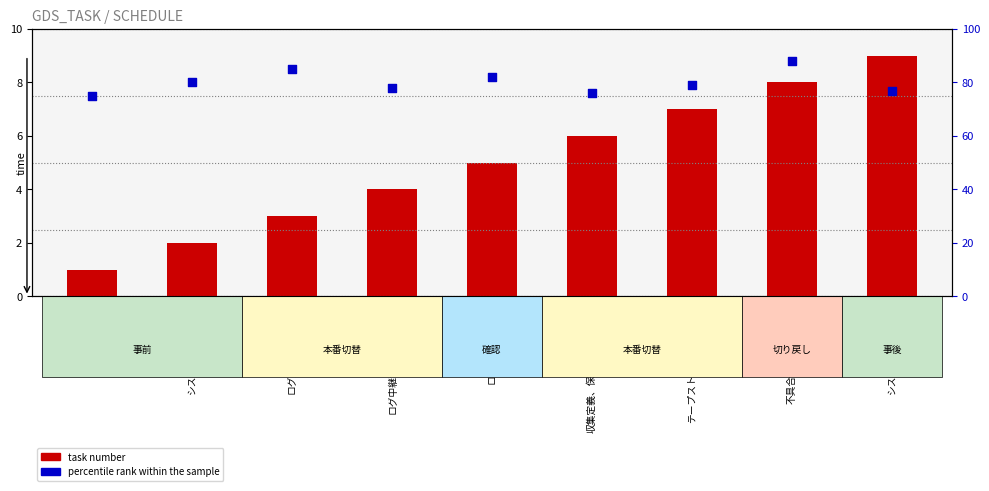

Which series has the largest Y range (max minus min)?

percentile rank within the sample